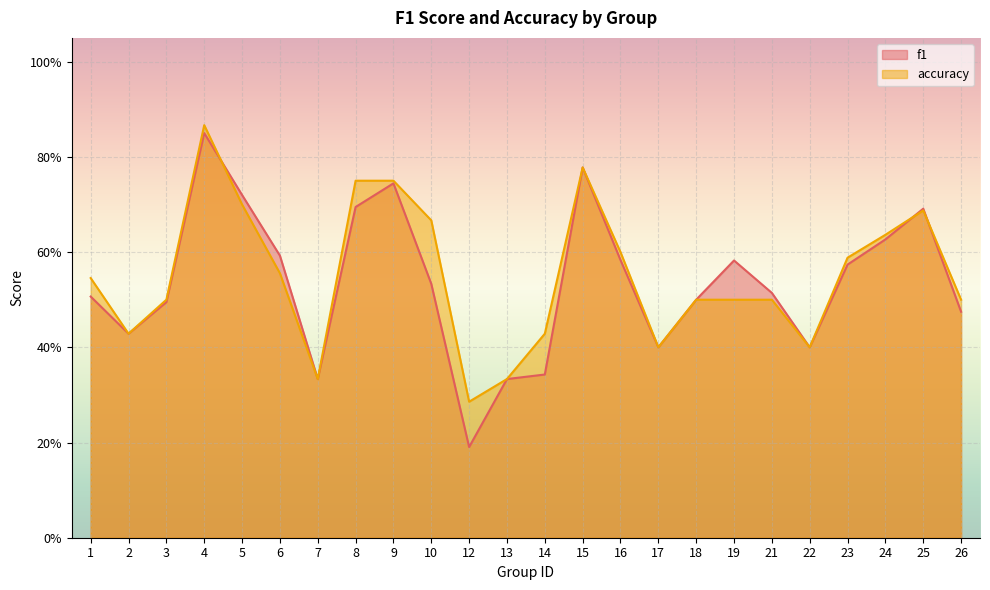

What is the greatest value displayed?

0.9